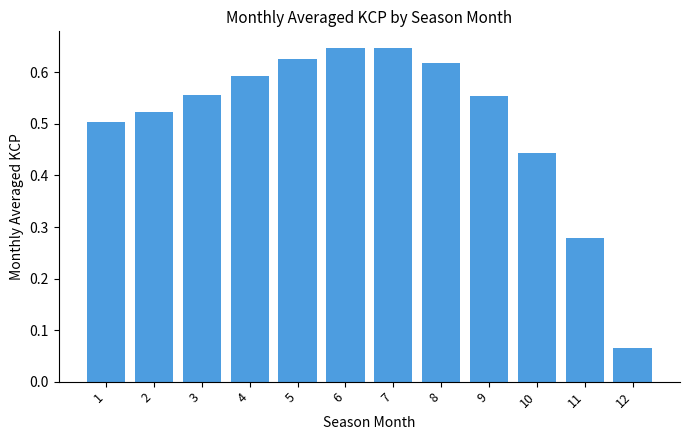

How many distinct data groups are displayed?

1